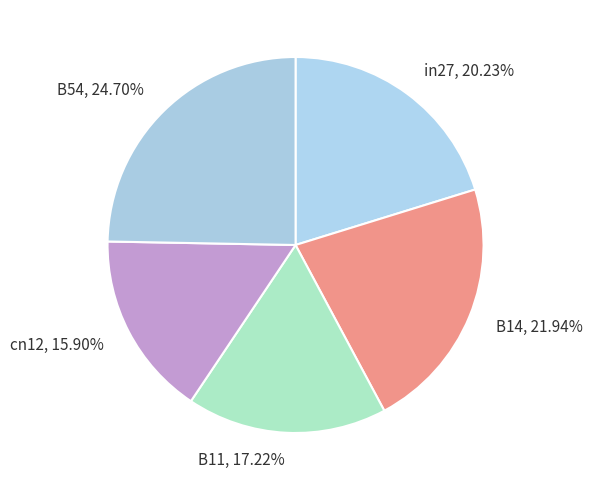

Count the number of slices in the pie.

5